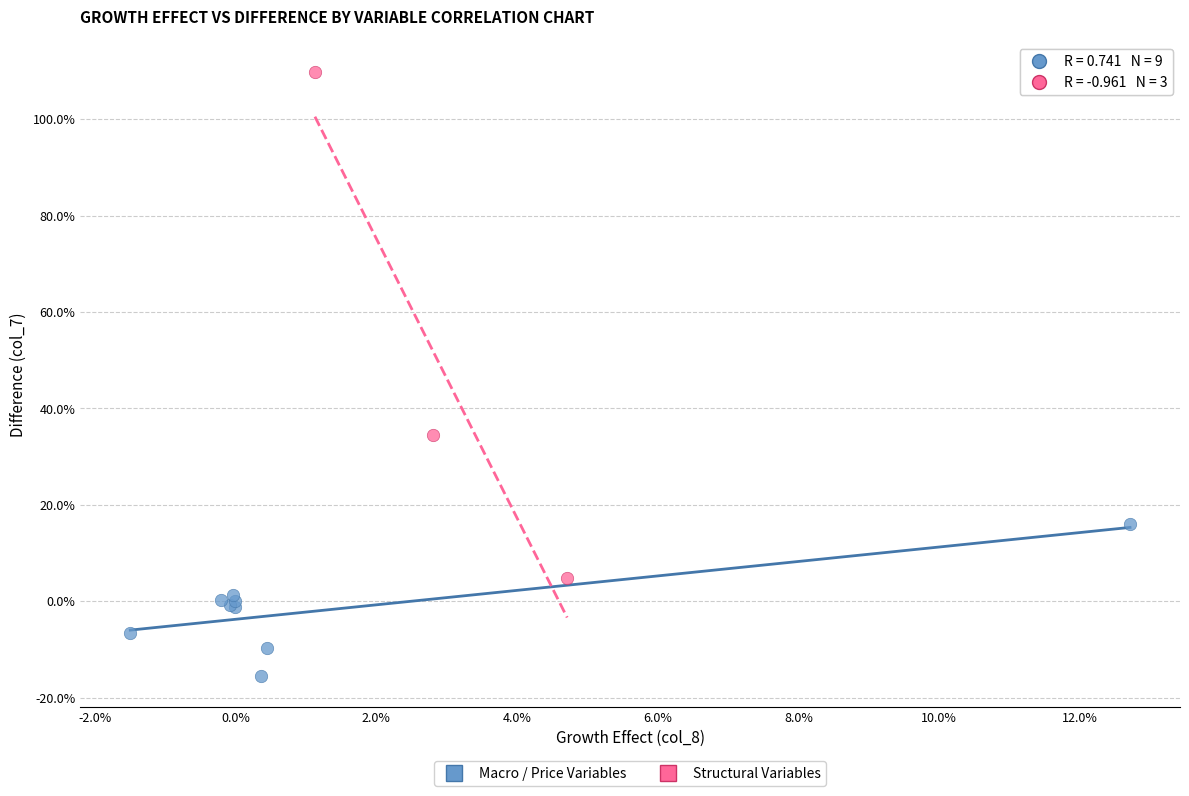

Which series contains the highest Y value?

Structural Variables